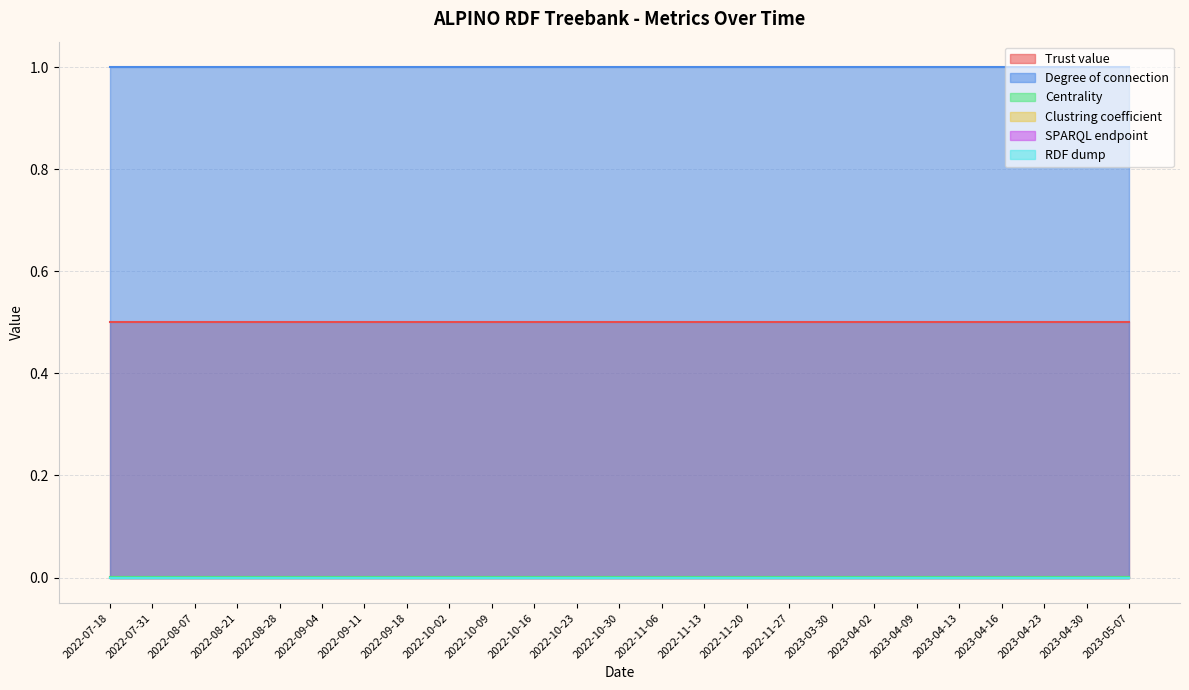

What is the maximum value shown in the chart?

1.0